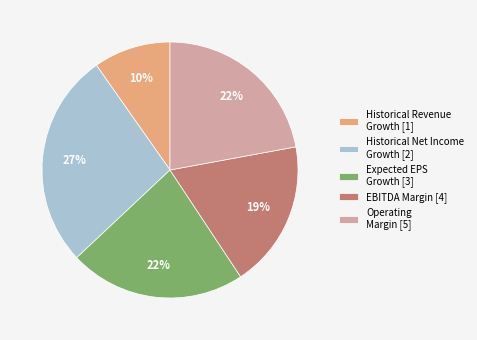

To the nearest percent, what is the average slice percentage?

20%